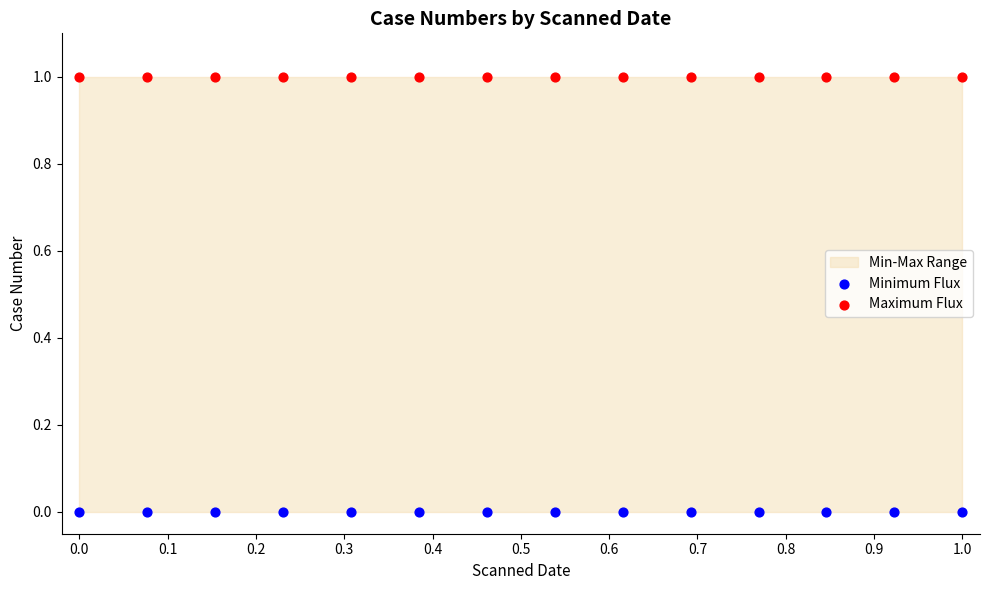

Which series contains the lowest Y value?

Minimum Flux